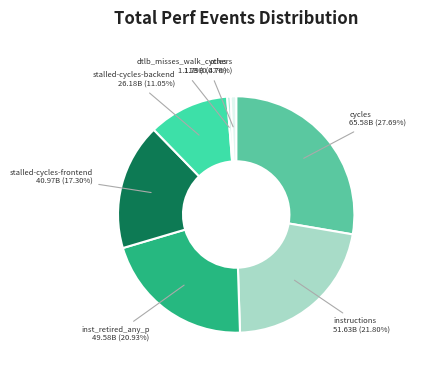

To the nearest percent, what percentage of the pie is instructions?

22%